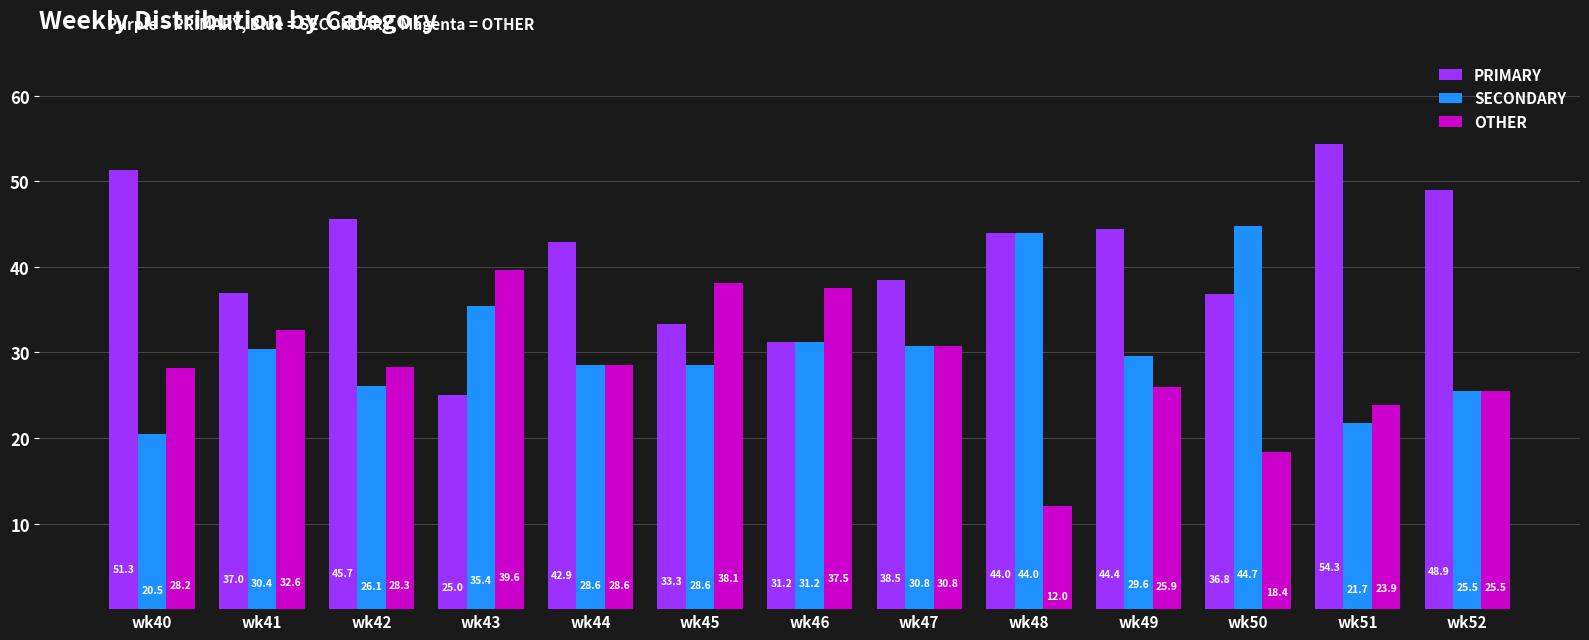

What is the sum of all OTHER values?

369.4